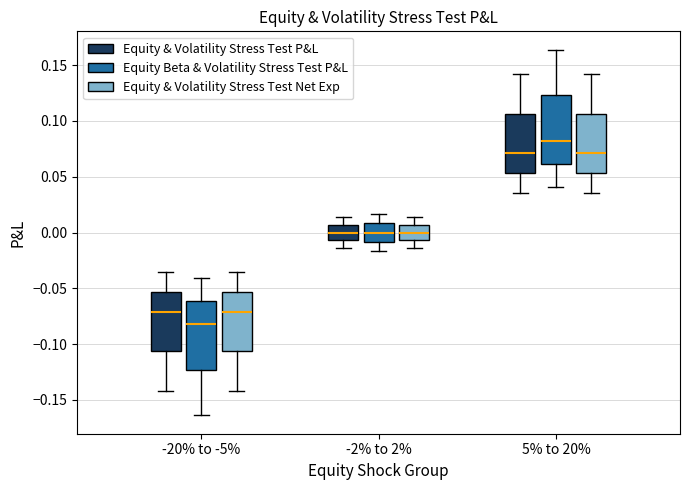

Which box's median line is the lowest?

-20% to -5% (Equity Beta & Volatility Stress Test P&L)